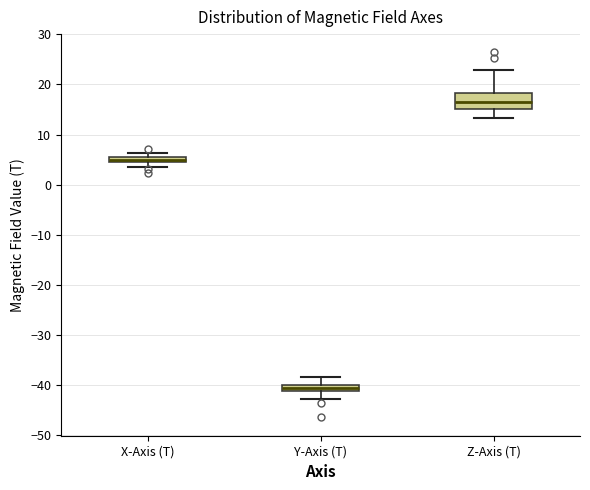

Where does the lower whisker of the box for X-Axis (T) end on the y-axis? The values are not printed on the chart, so give them approximately, as read against the axis.

4